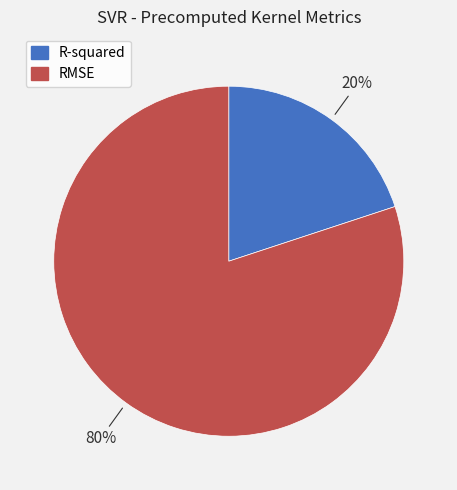

Which category has the biggest portion of the pie?

RMSE